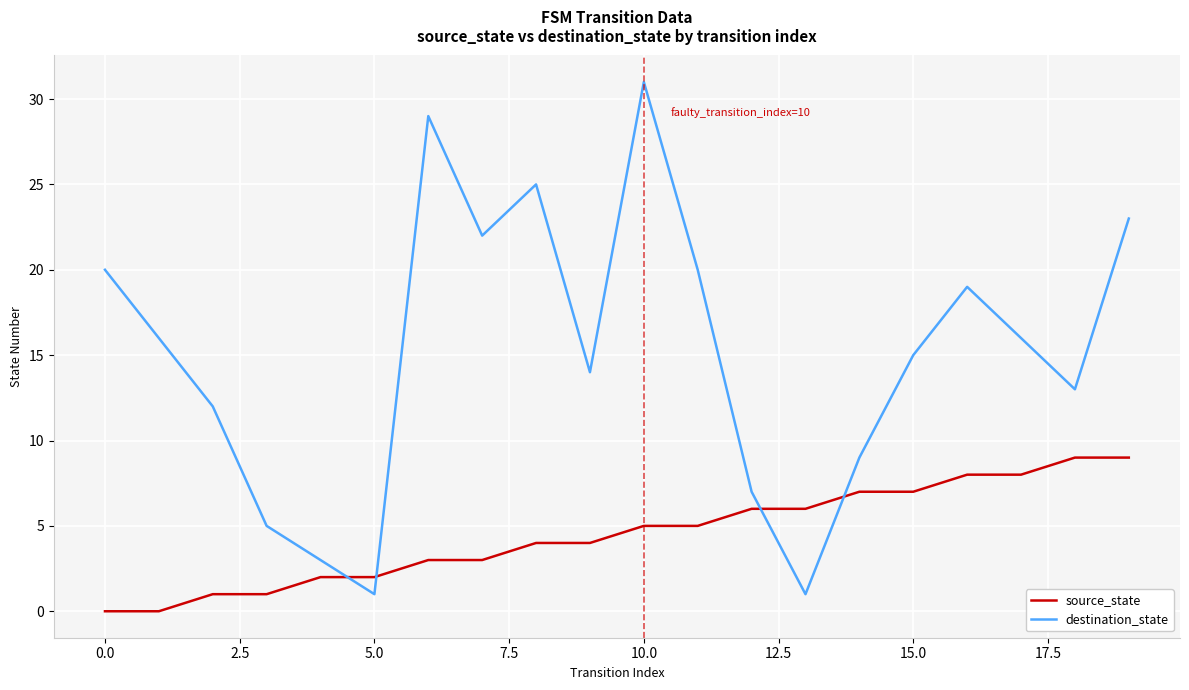

List the series in order of their overall mean, highest first.

destination_state, source_state